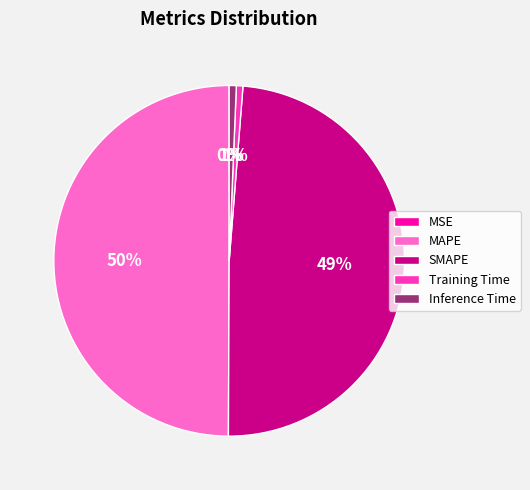

To the nearest percent, what is the difference between the largest and smallest slice percentages?

50%